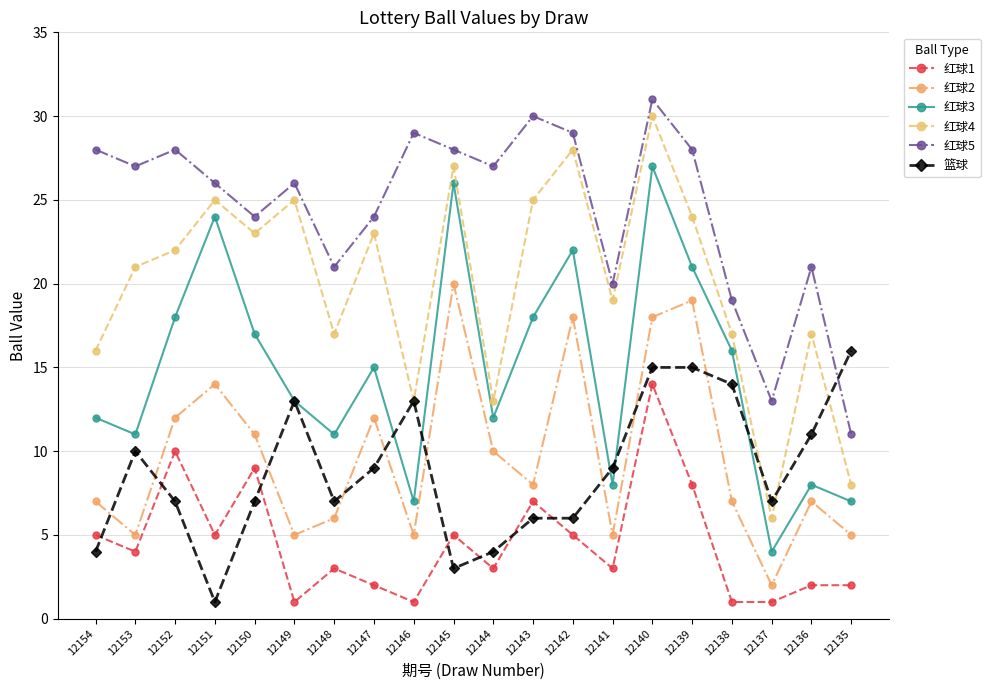

What is the smallest value displayed?

1